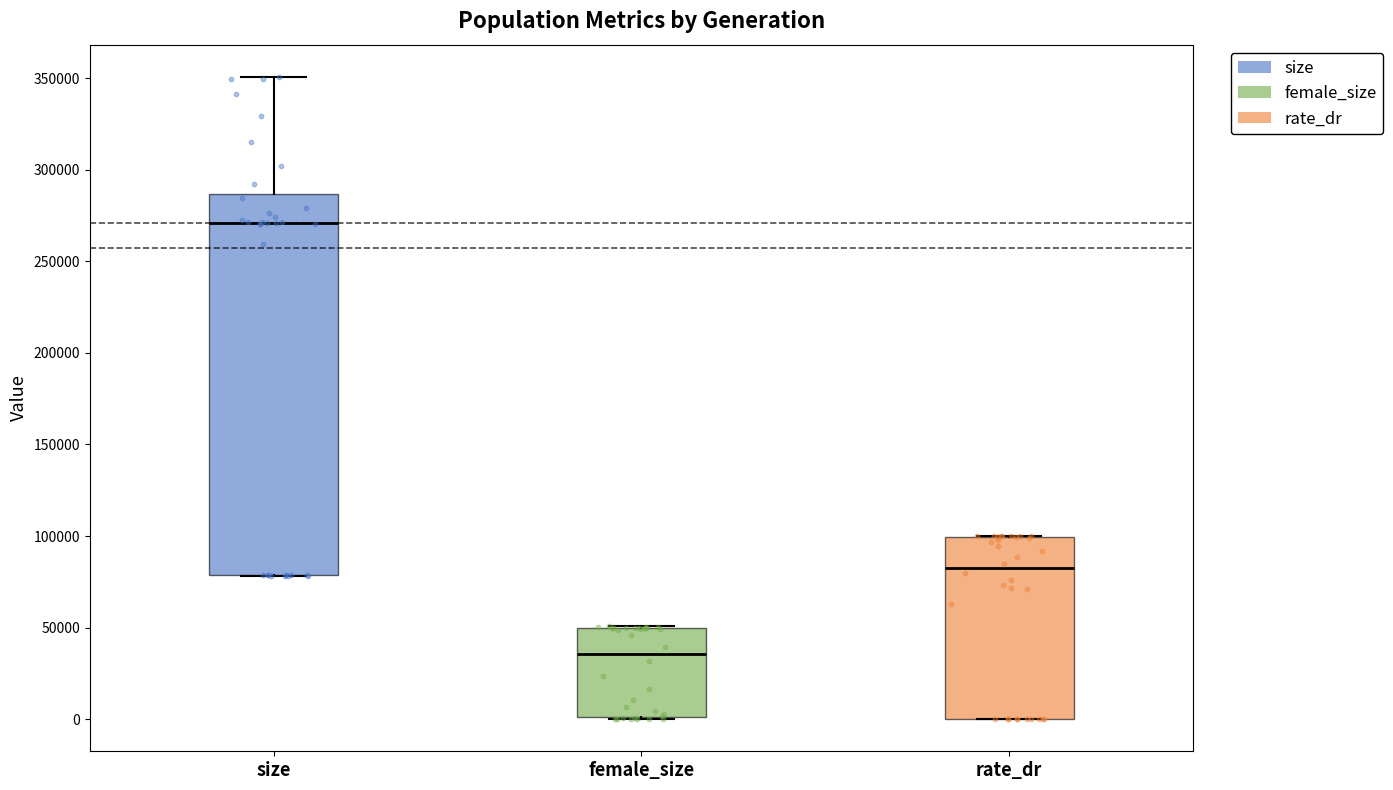

Which box's median line is the highest?

size